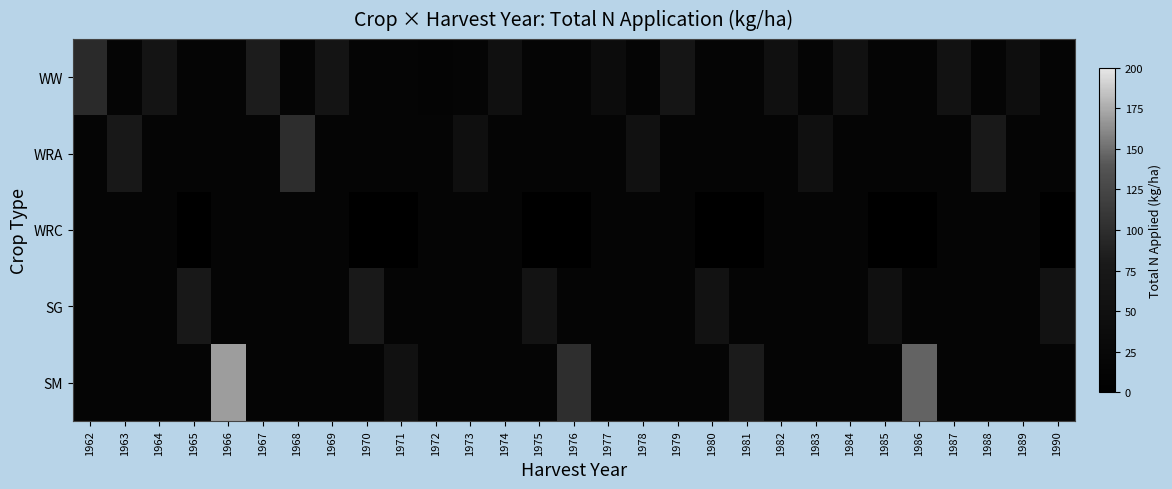

Which series has the largest range (max minus min)?

SM